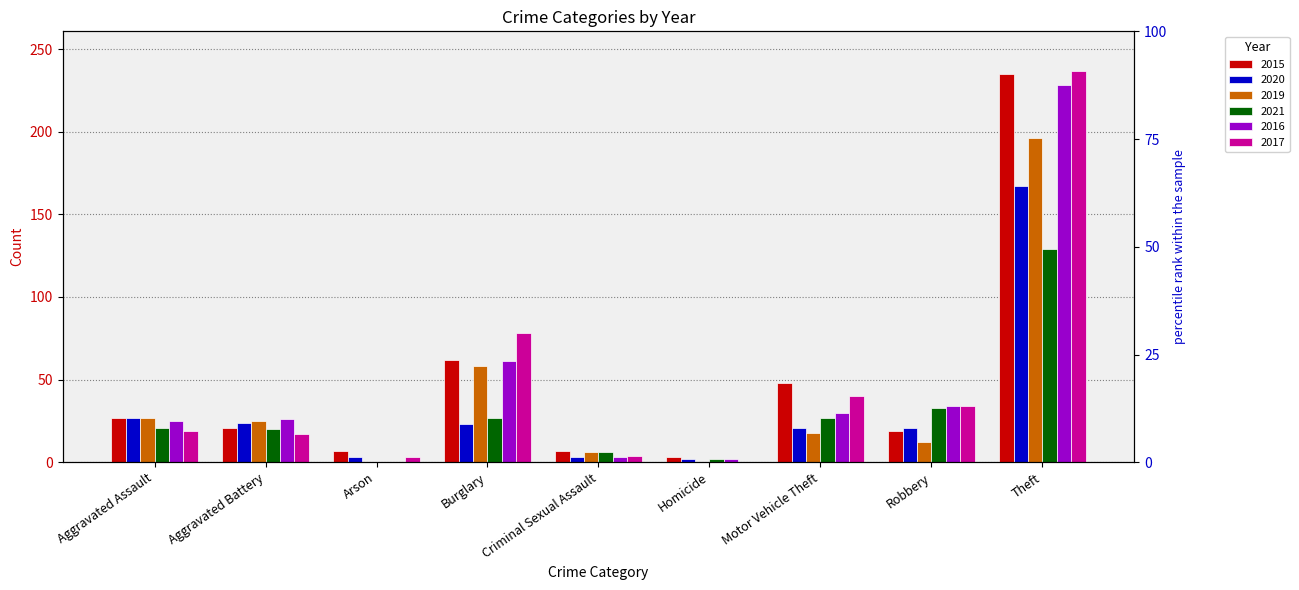

What is the difference between the 2021 values at Theft and Criminal Sexual Assault?

123